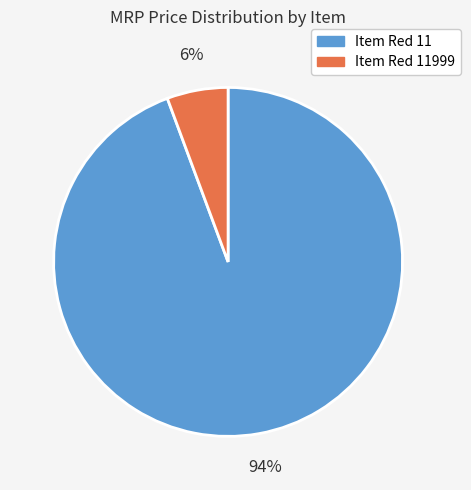

To the nearest percent, what is the average slice percentage?

50%